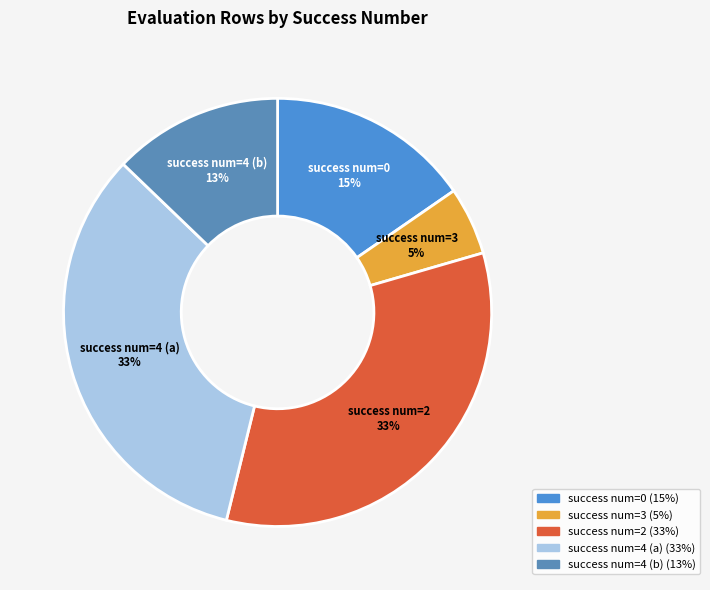

What percentage is the success num=3 slice, to the nearest percent?

5%